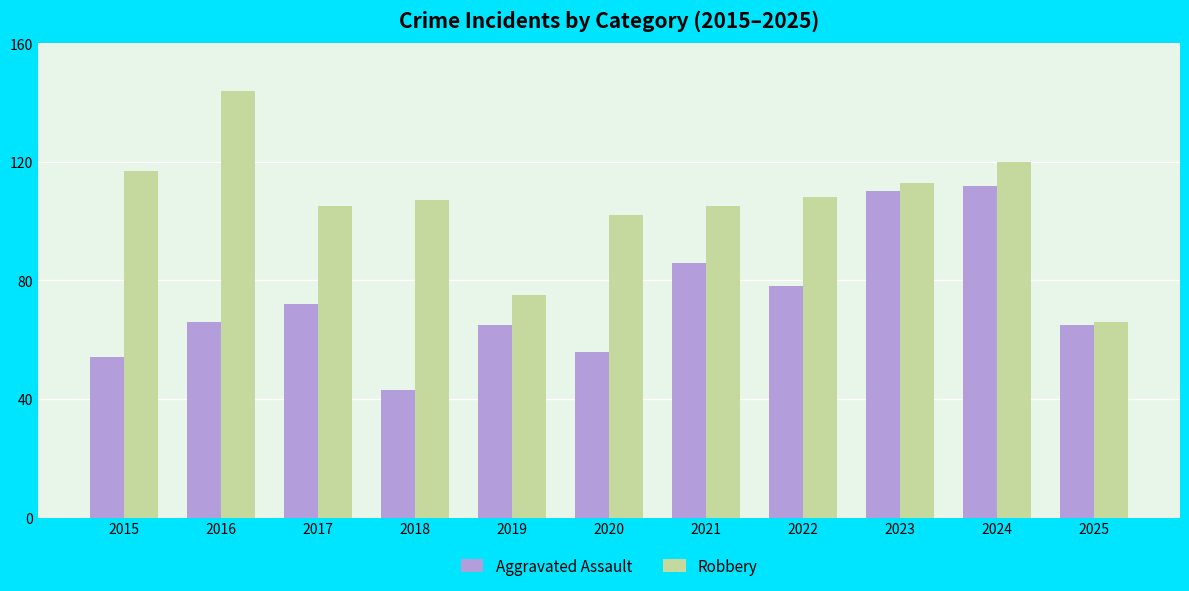

What is the total value across all series at 2017?

177